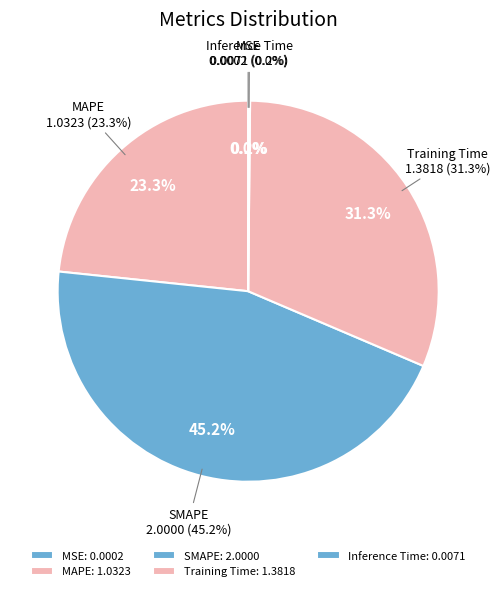

Which category has the biggest portion of the pie?

SMAPE